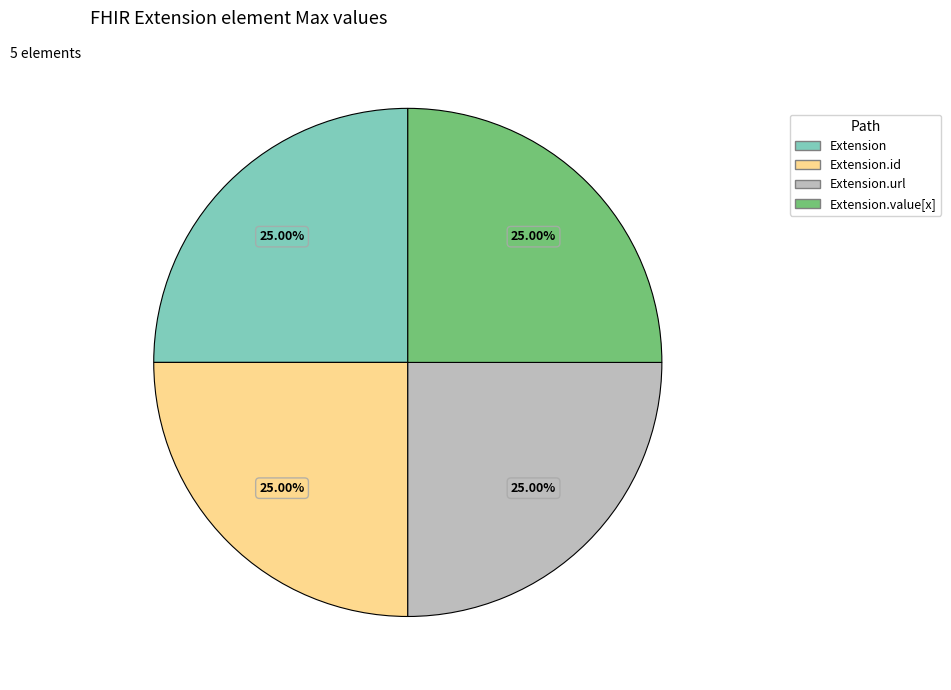

Approximately how many times larger is the value at Extension.value[x] compared to Extension.url?

1.0